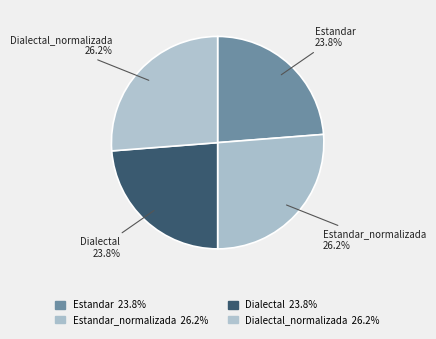

What is the ratio of the value at Estandar to the value at Dialectal_normalizada?

0.9